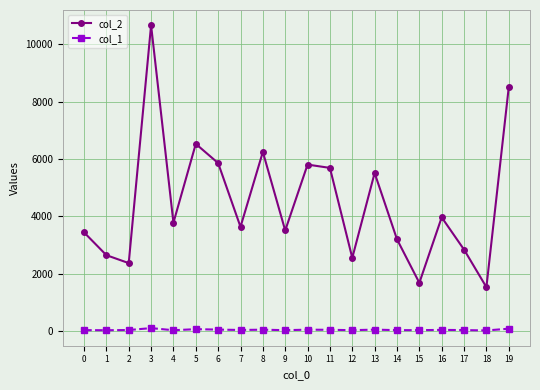

What is the spread (max minus min) of values at 14?

3167